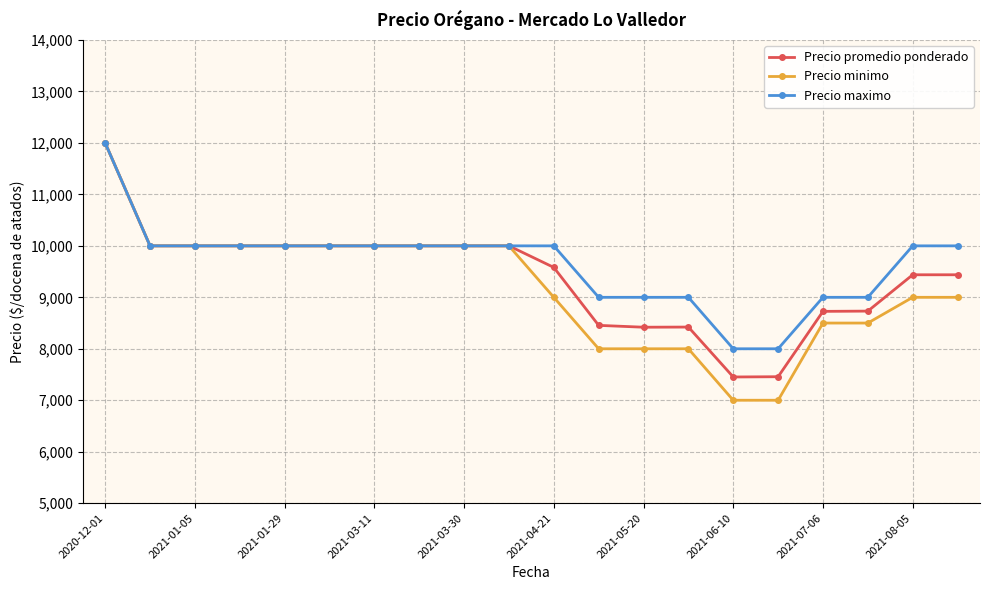

Which series has the largest range (max minus min)?

Precio minimo